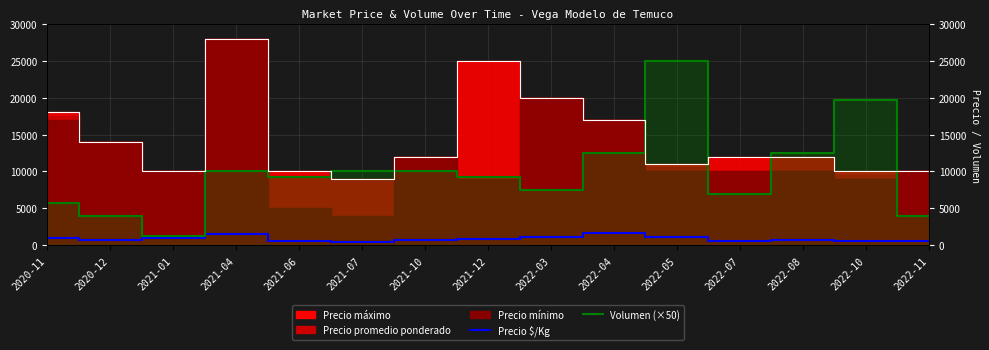

Read the Volumen (×50) value at 2021-01, to the nearest 100.

1200